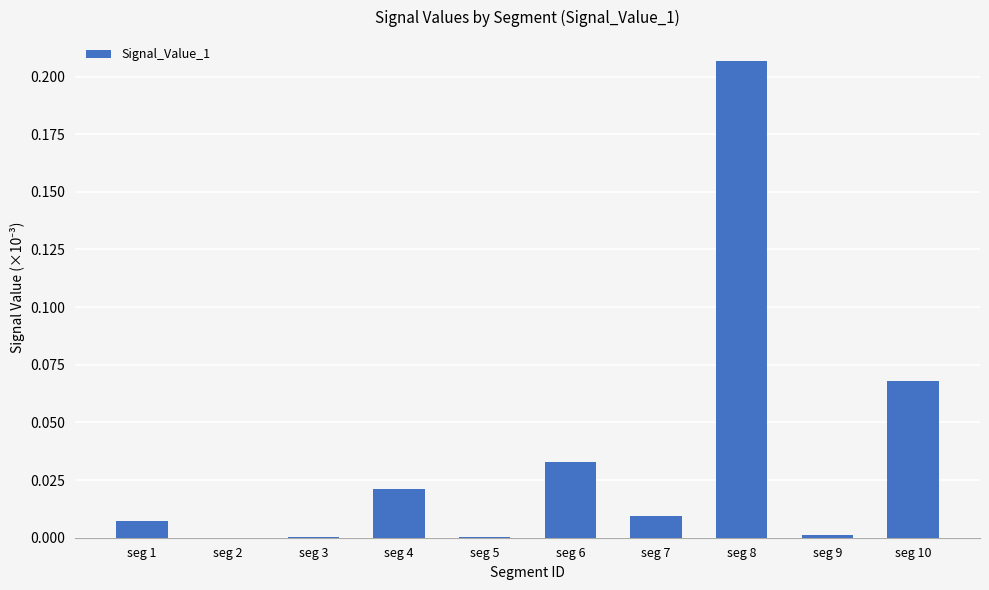

The value at seg 6 is 0.0. True or false?

True